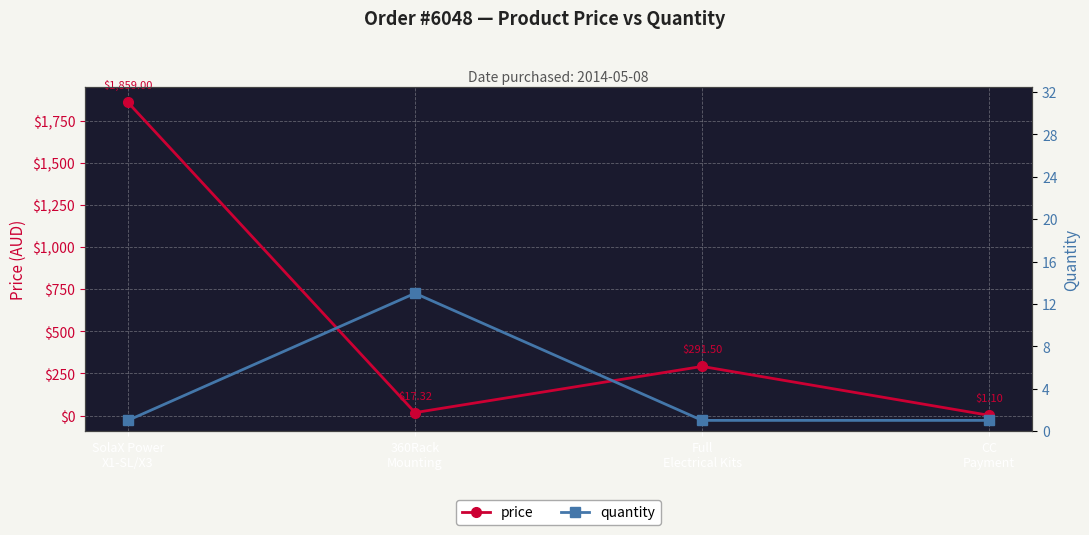

At which category is the sum across all series the highest?

SolaX Power
X1-SL/X3